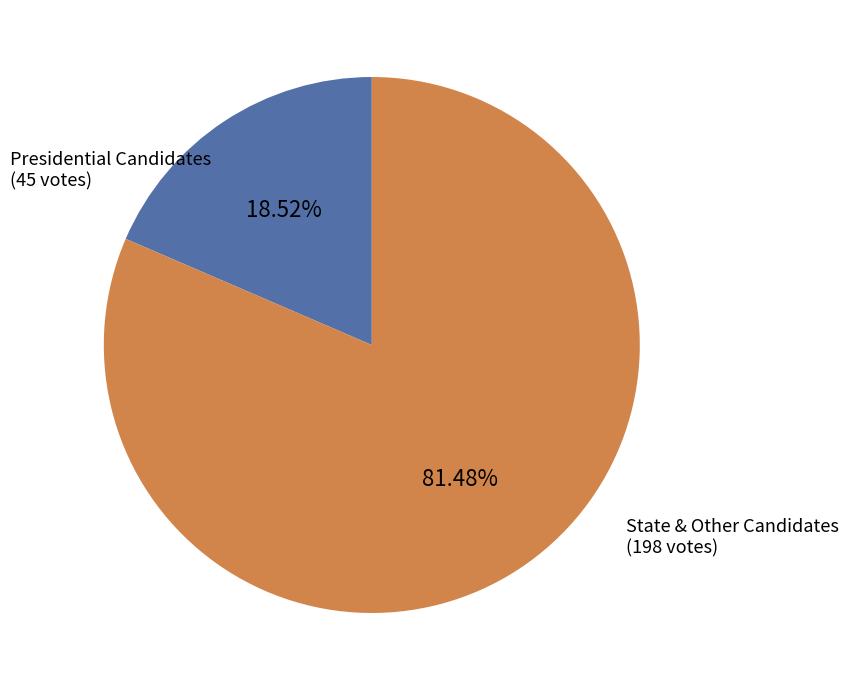

Is there a majority slice in this chart?

Yes